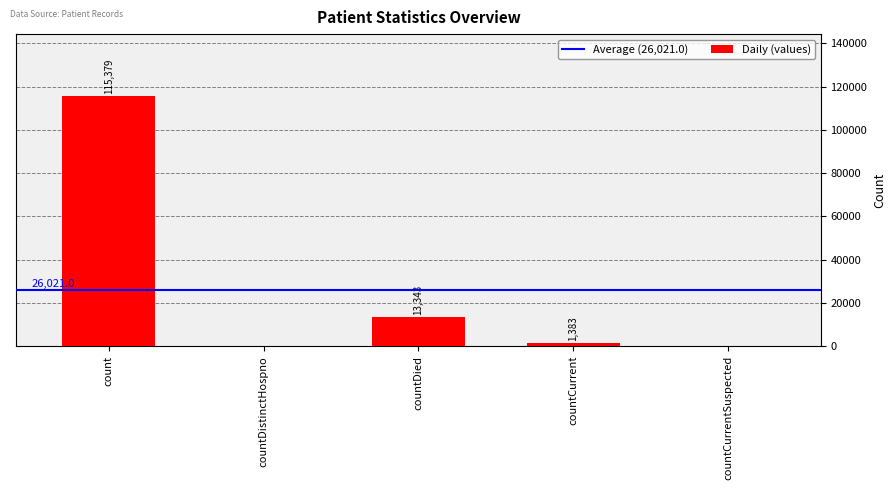

How many values are above zero?

3